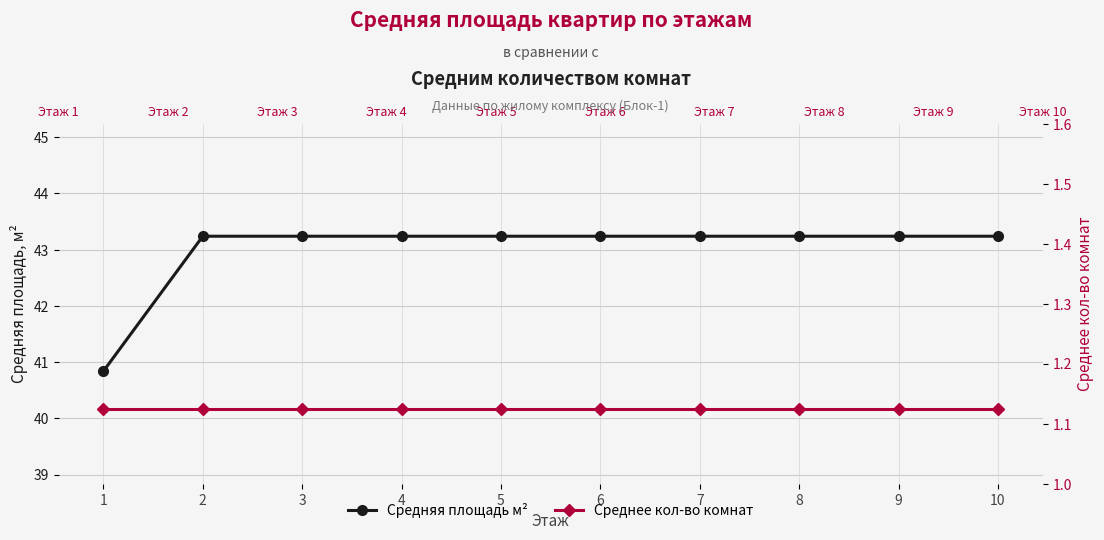

The Средняя площадь м² series shows 43.2 at 4. True or false?

True